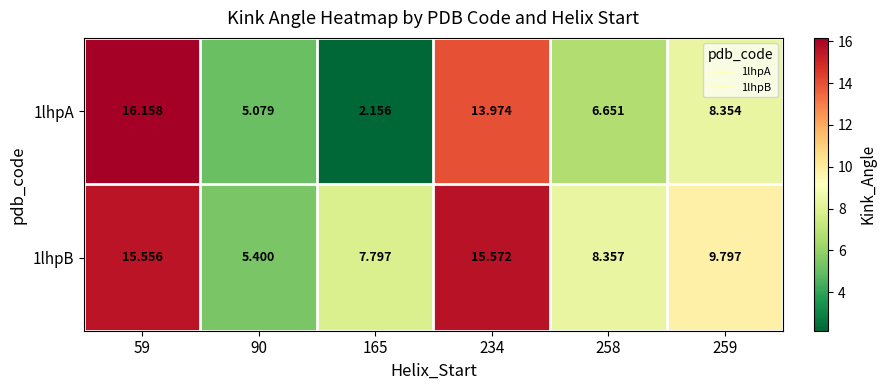

Is the value of 1lhpA at 234 greater than the value of 1lhpB at 259?

Yes